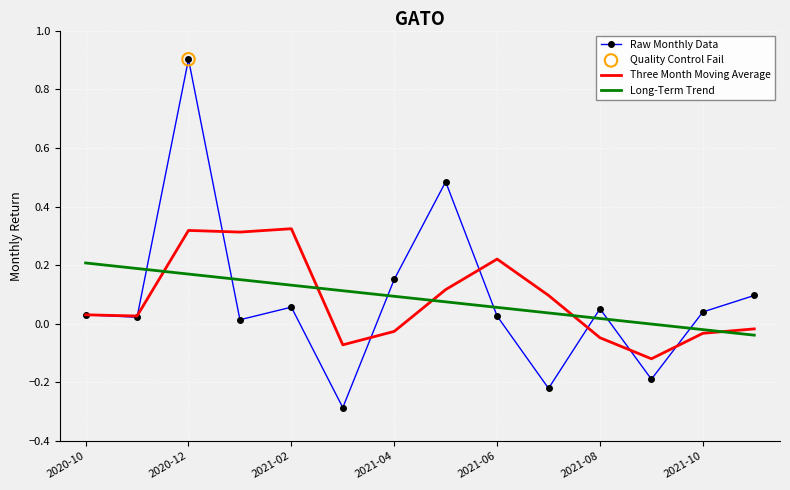

Rank the series by their maximum value, from lowest to highest.

Long-Term Trend, Three Month Moving Average, Raw Monthly Data